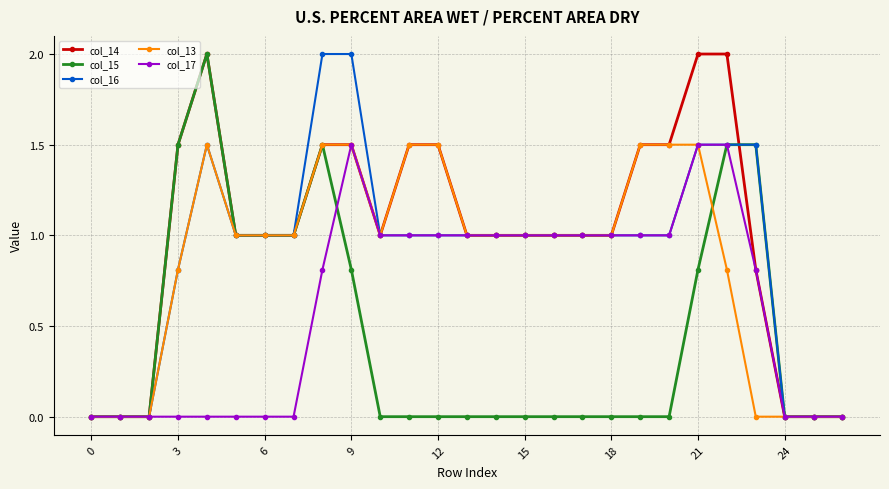

What is the sum of all col_14 values?

27.3